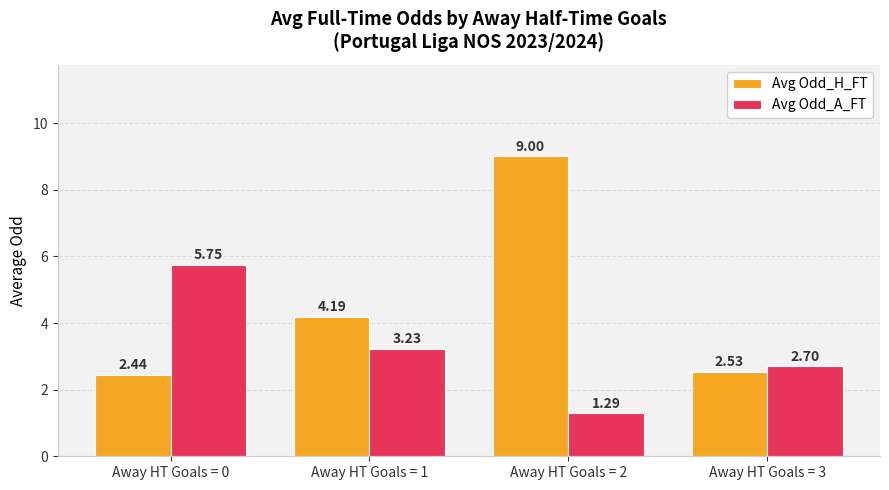

Which series has the largest total across all categories?

Avg Odd_H_FT